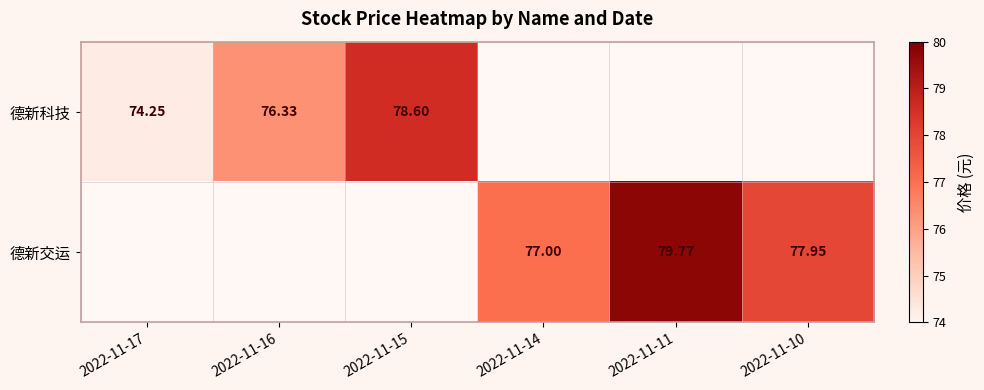

Is the value of 德新科技 at 2022-11-16 greater than the value of 德新交运 at 2022-11-14?

No